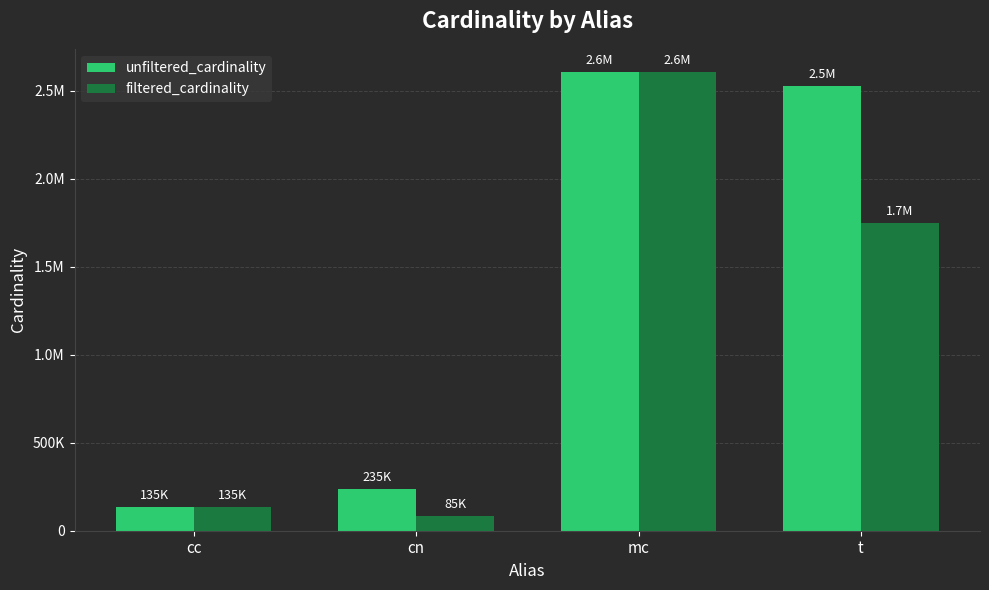

What are all the series names shown in the legend?

unfiltered_cardinality, filtered_cardinality